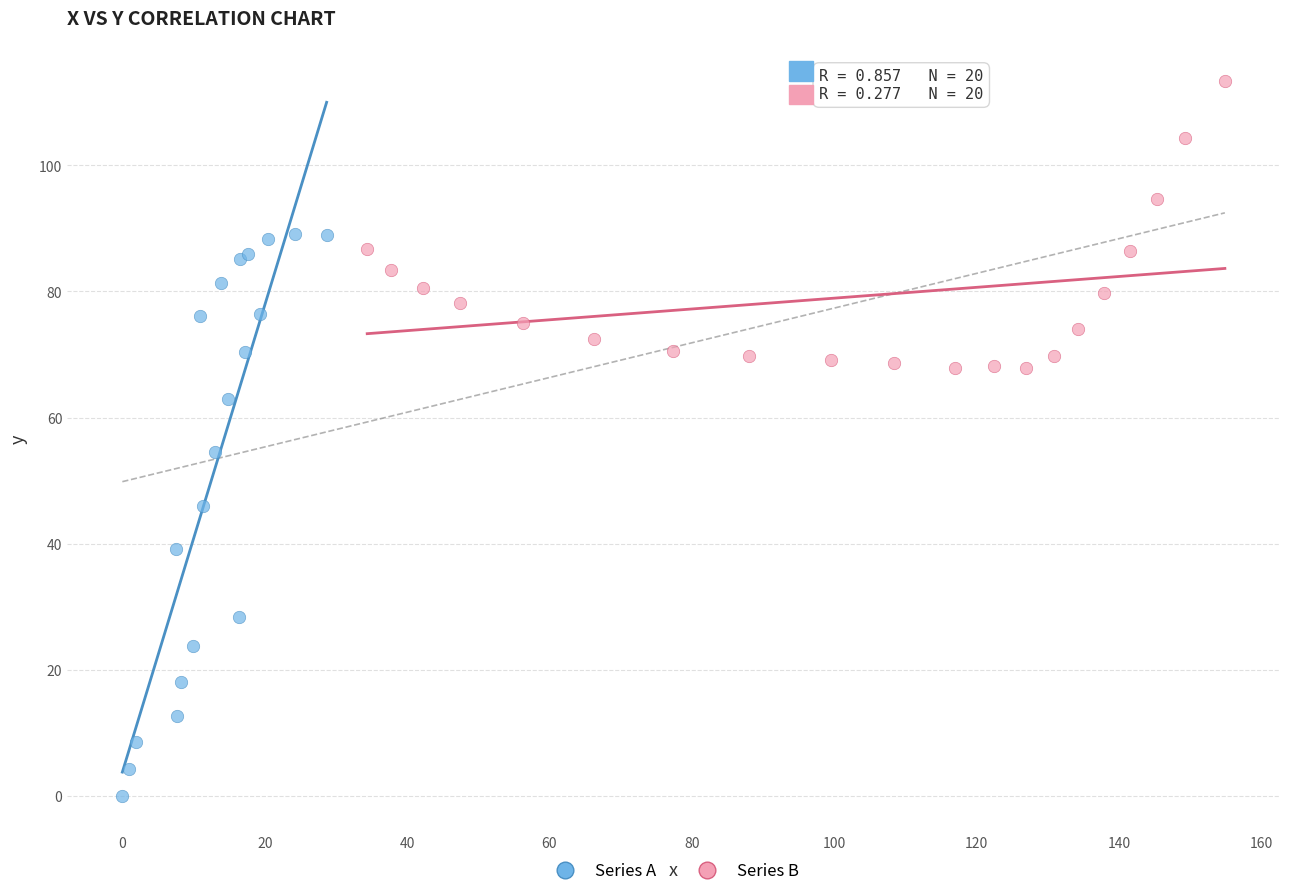

What are all the series names shown in the legend?

Series A, Series B